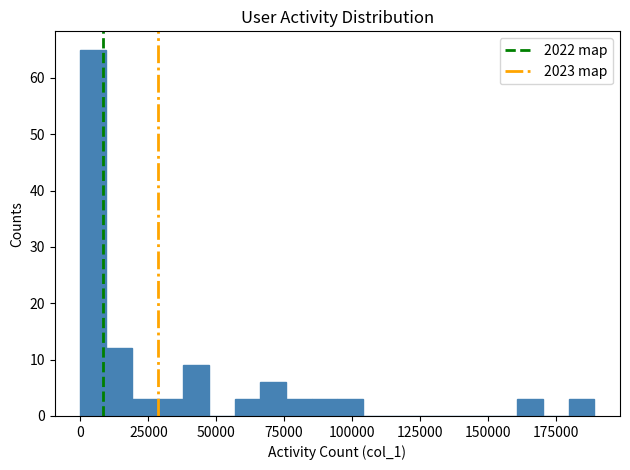

Around what value on the x-axis is the tallest bar? Give the approximate position of its centre, as read against the axis.

5000